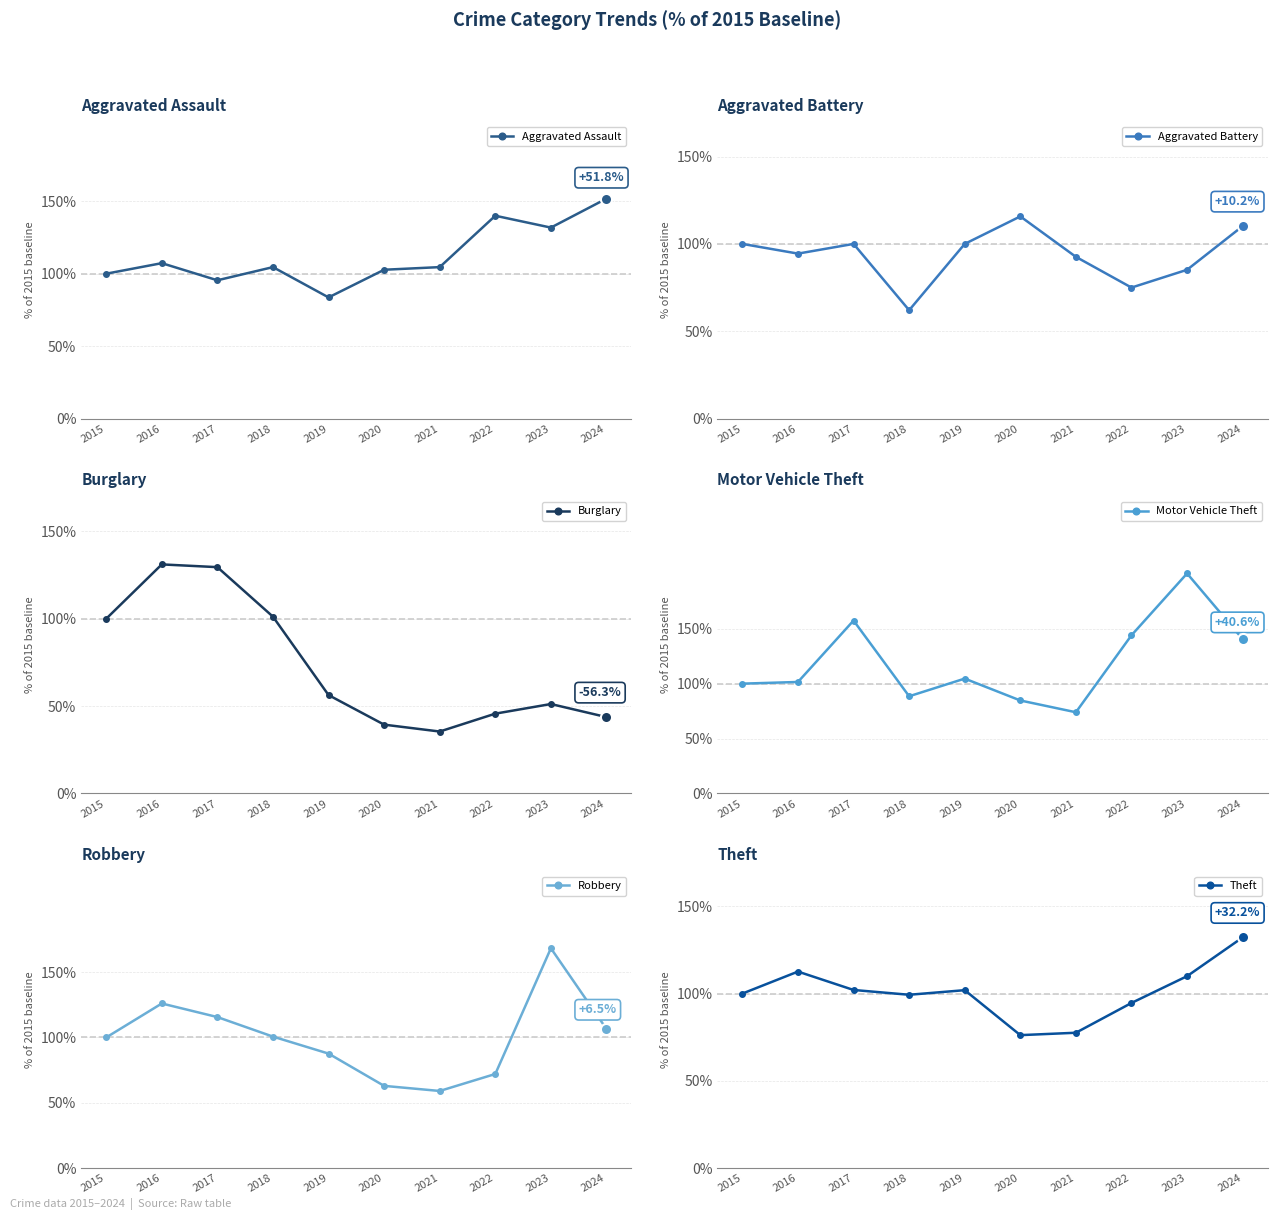

The value of Robbery at 2024 is 106.5. True or false?

True